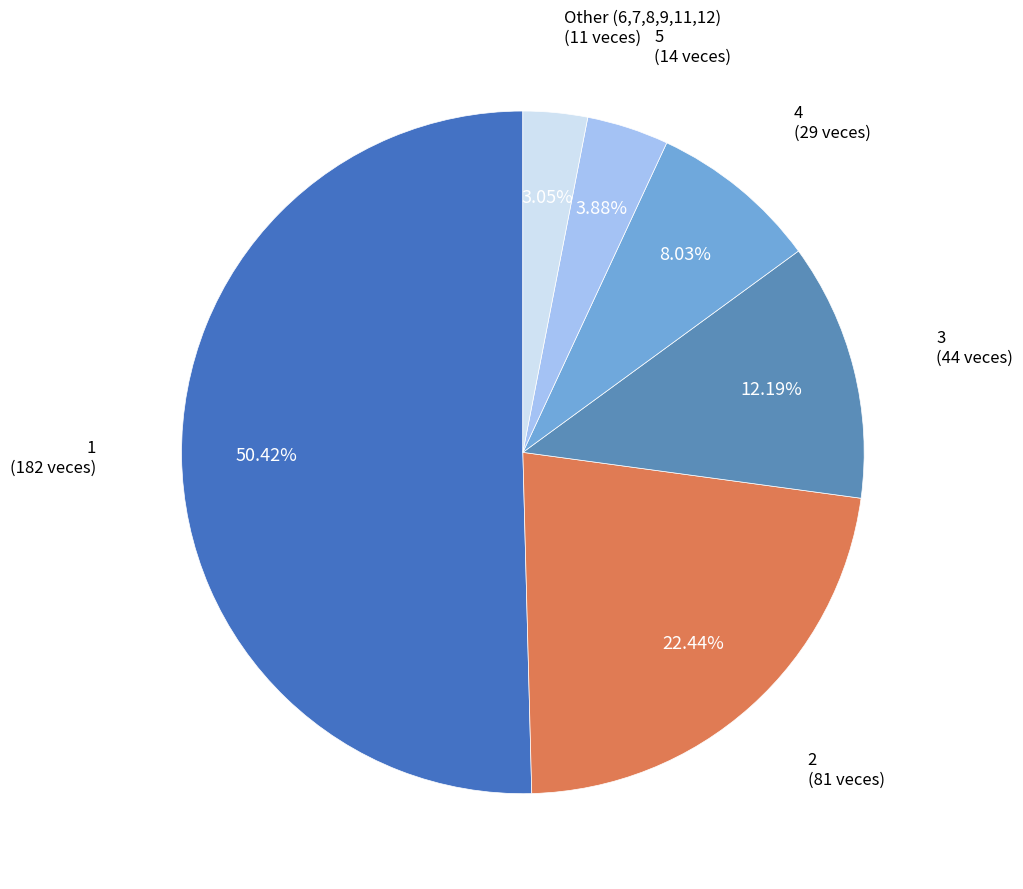

Count the number of slices in the pie.

6